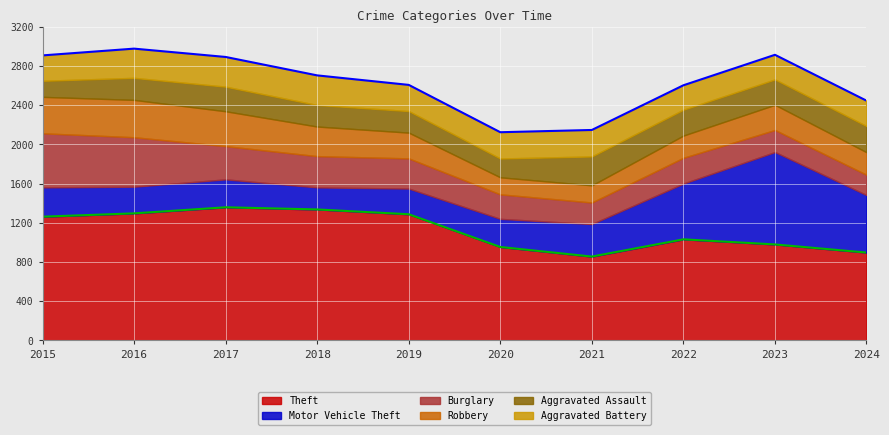

How many times do Motor Vehicle Theft and Aggravated Battery cross each other?

2